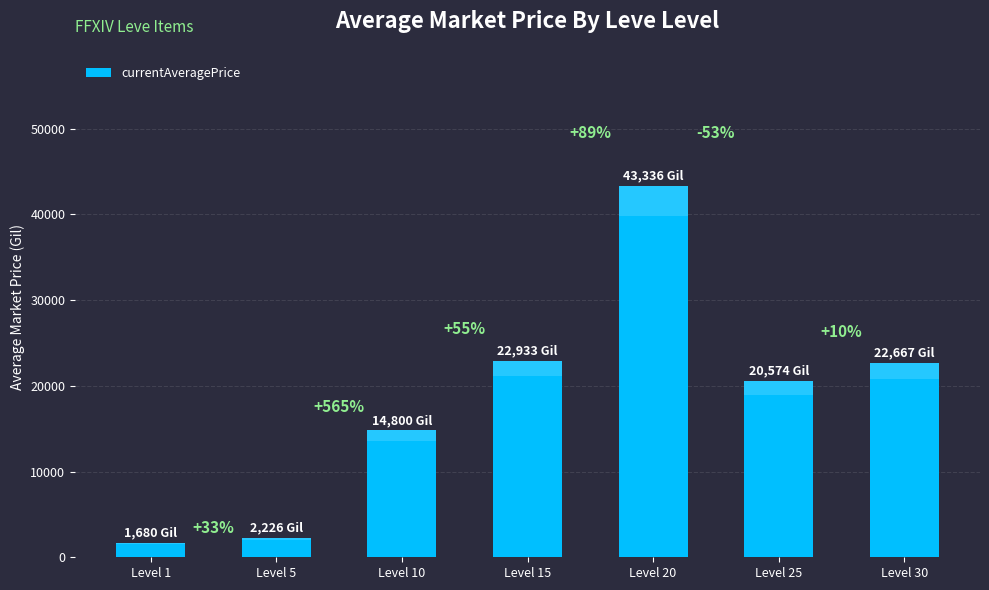

What is the sum of all values?

128215.6